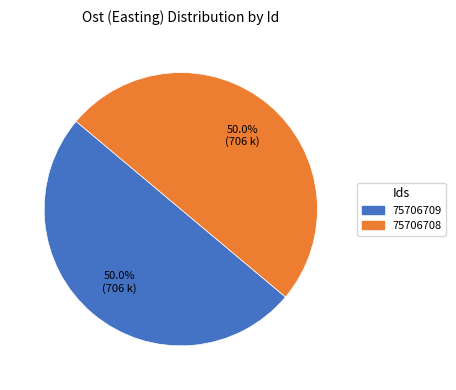

Is it true that 75706709 is 50% of the pie?

True